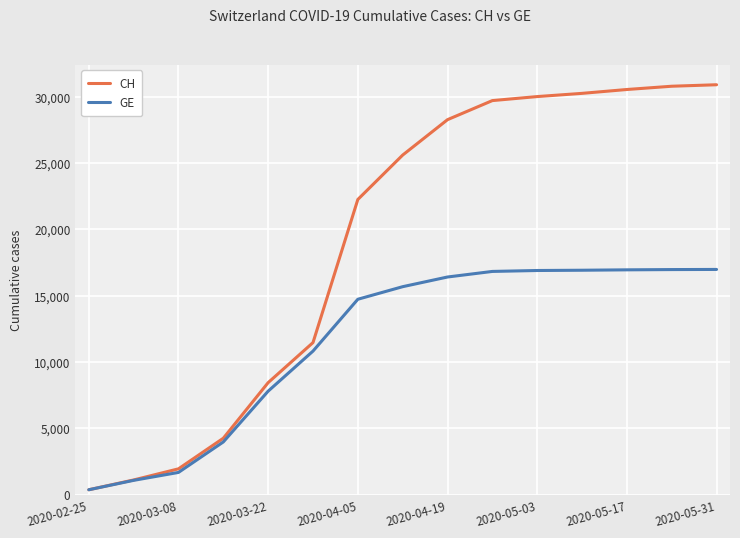

Which series has the largest range (max minus min)?

CH